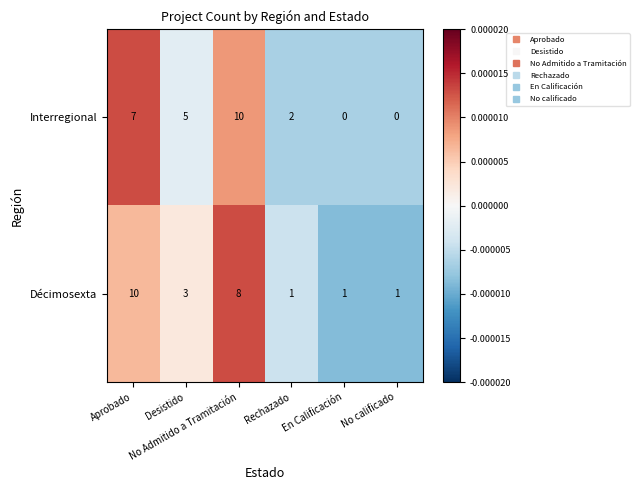

What is the maximum value for Interregional?

10